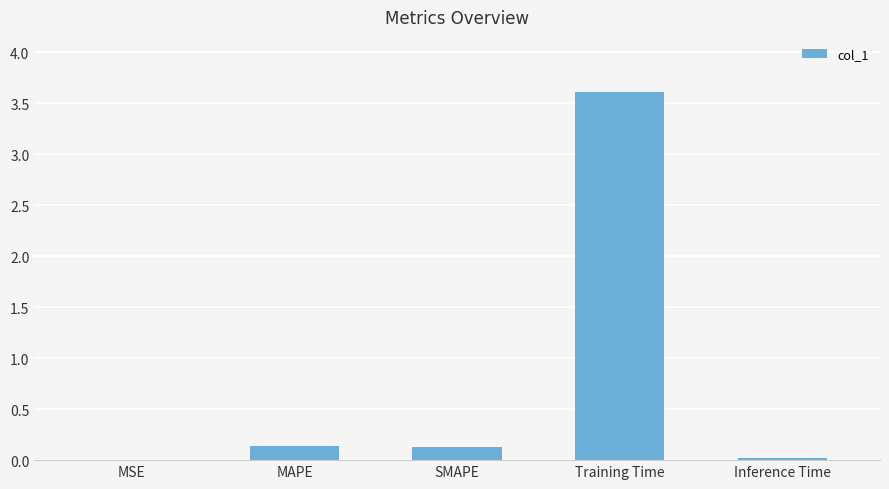

At which category does the chart reach its peak across all series?

Training Time